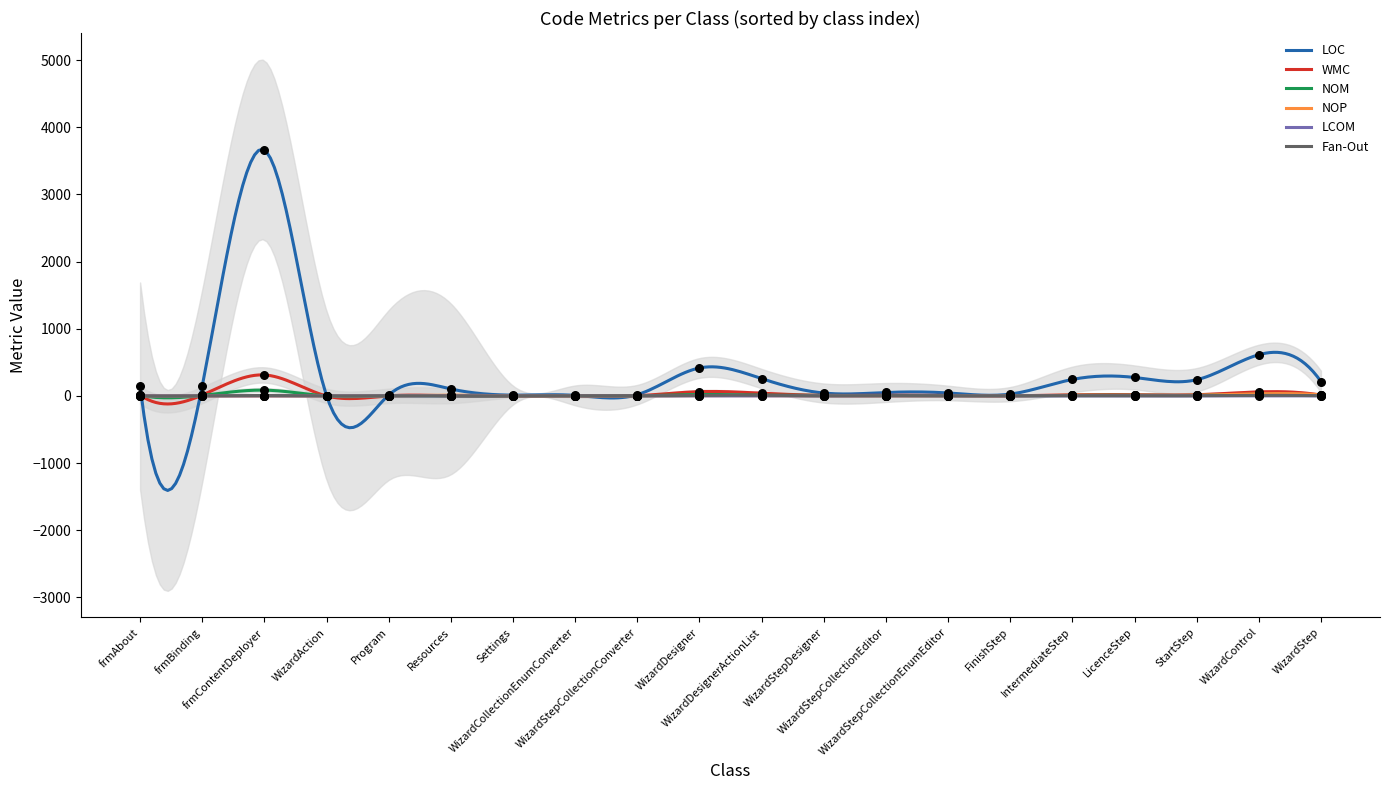

Which series has the widest spread of Y values?

LOC